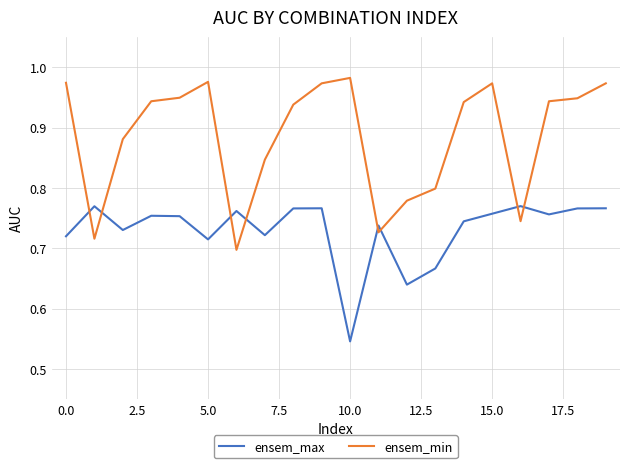

After their last crossing, which series has the higher values: ensem_min or ensem_max?

ensem_min